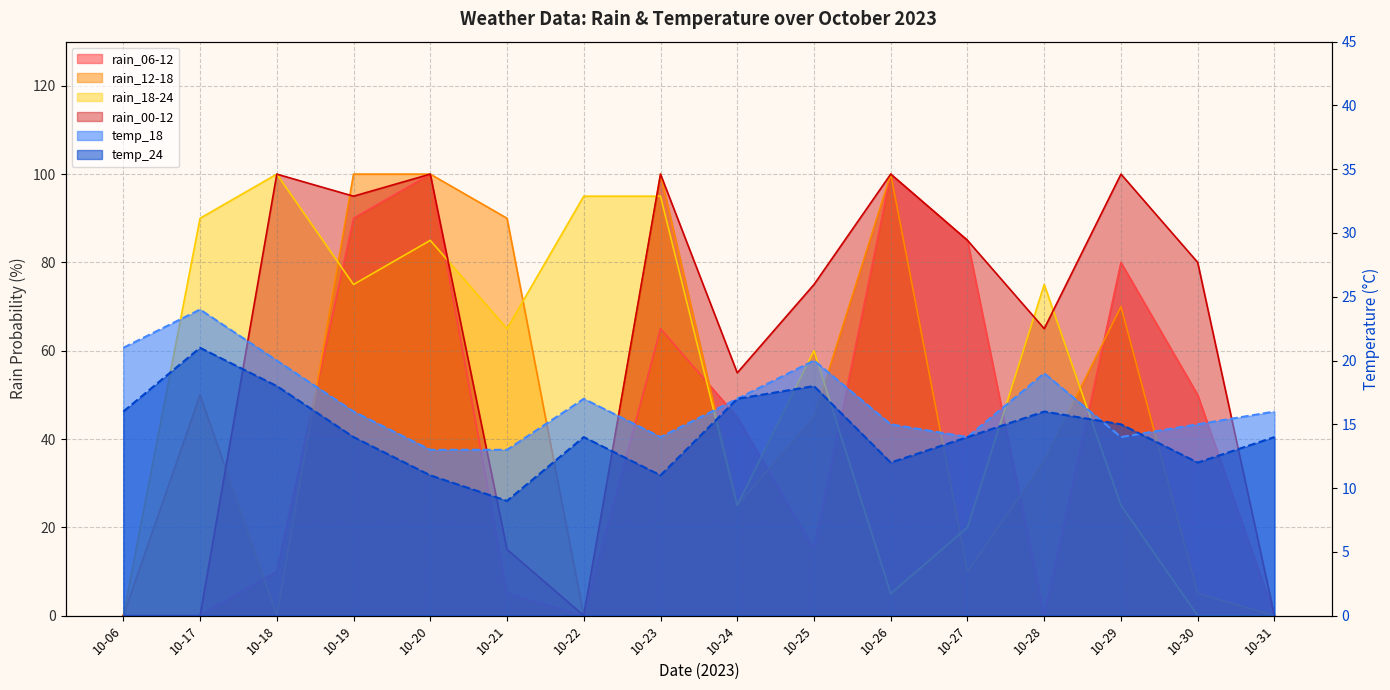

Does the chart have visible grid lines?

Yes